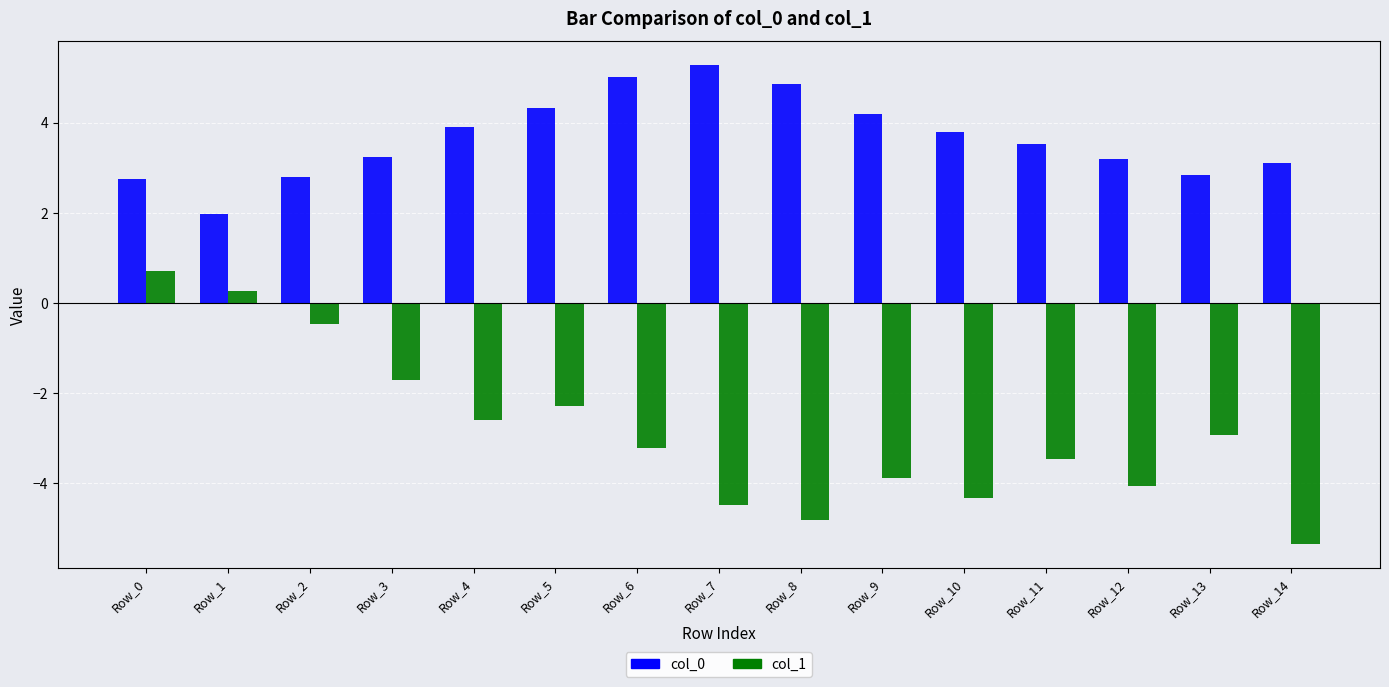

At how many categories does at least one series exceed -1?

15